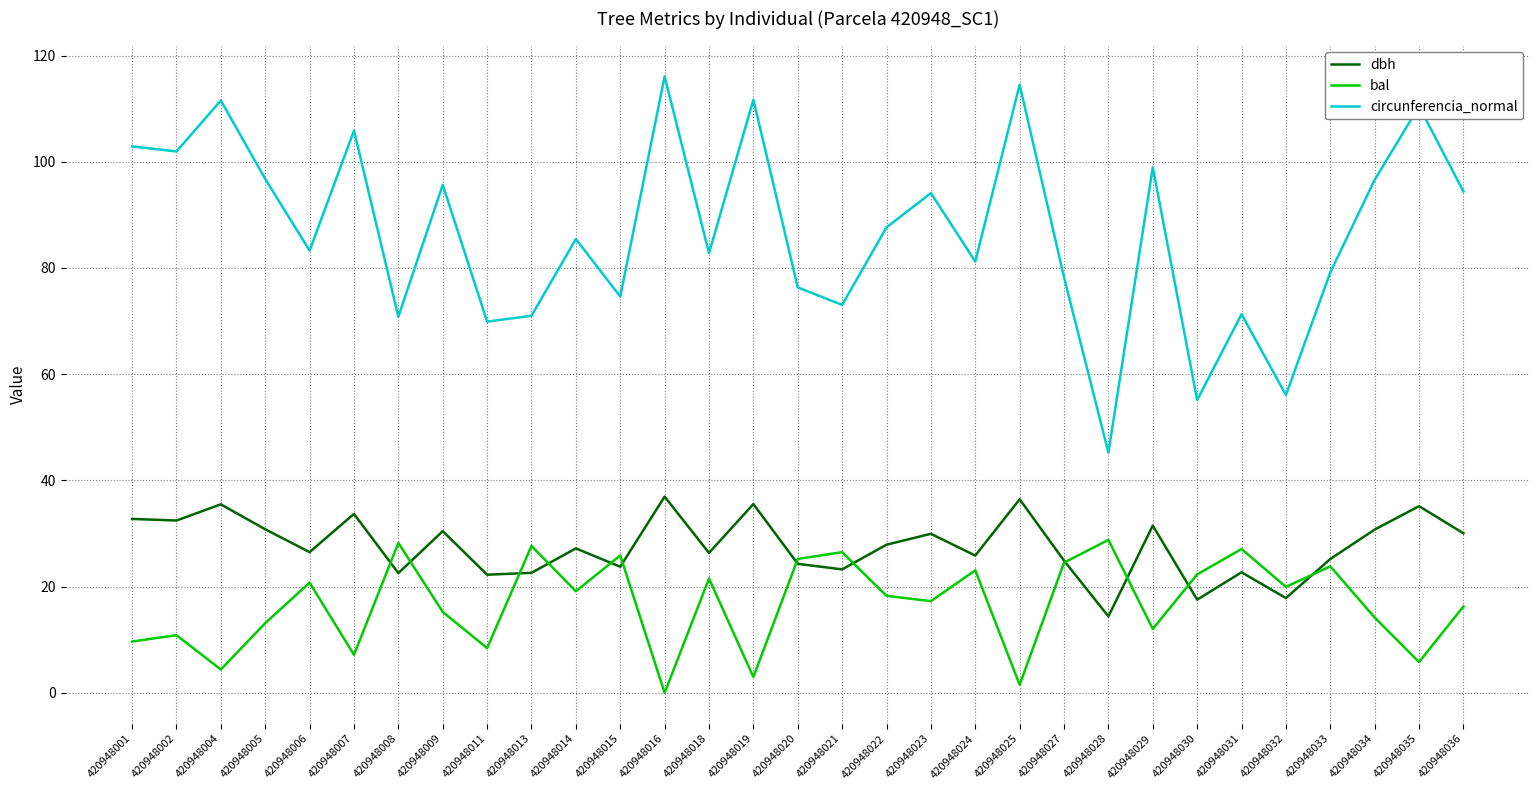

Rank the series by their average value, from highest to lowest.

circunferencia_normal, dbh, bal